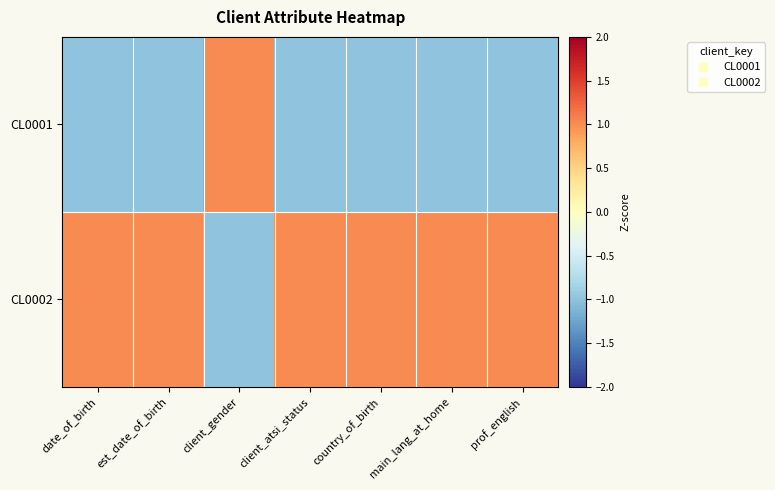

List the series in order of their overall mean, highest first.

CL0002, CL0001